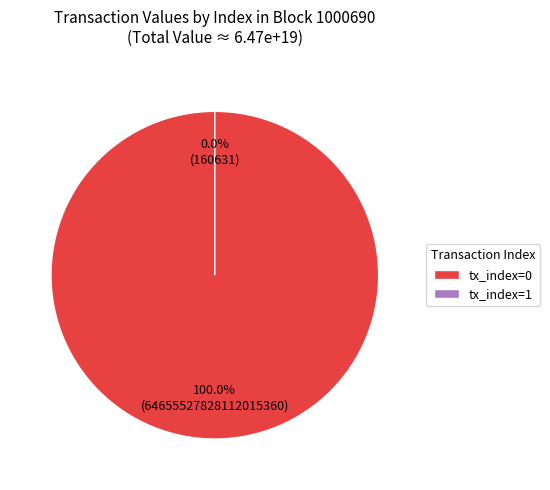

Rank the categories by value from lowest to highest.

1, 0